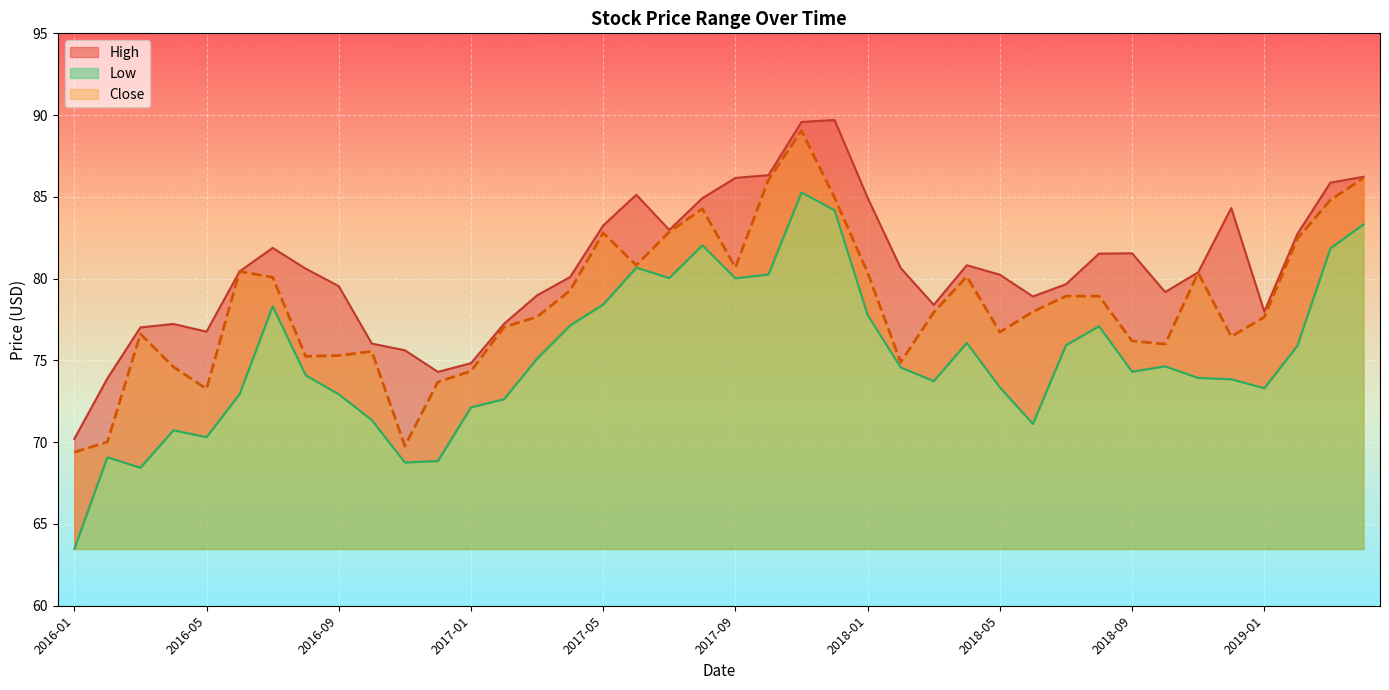

What value does the Close series have at 2017-04?

79.3